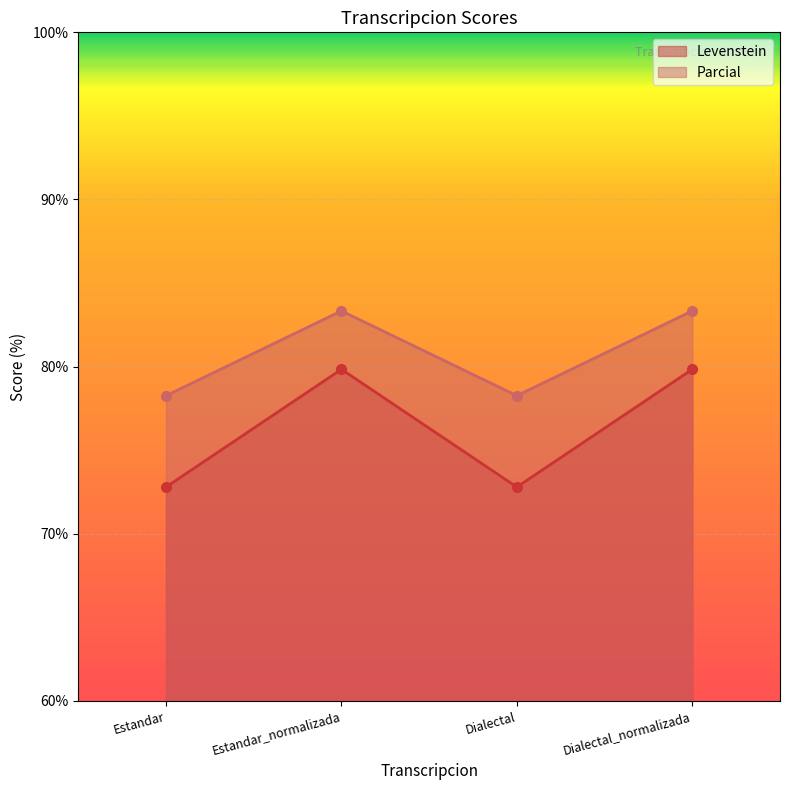

Which series has the widest spread of values?

Levenstein